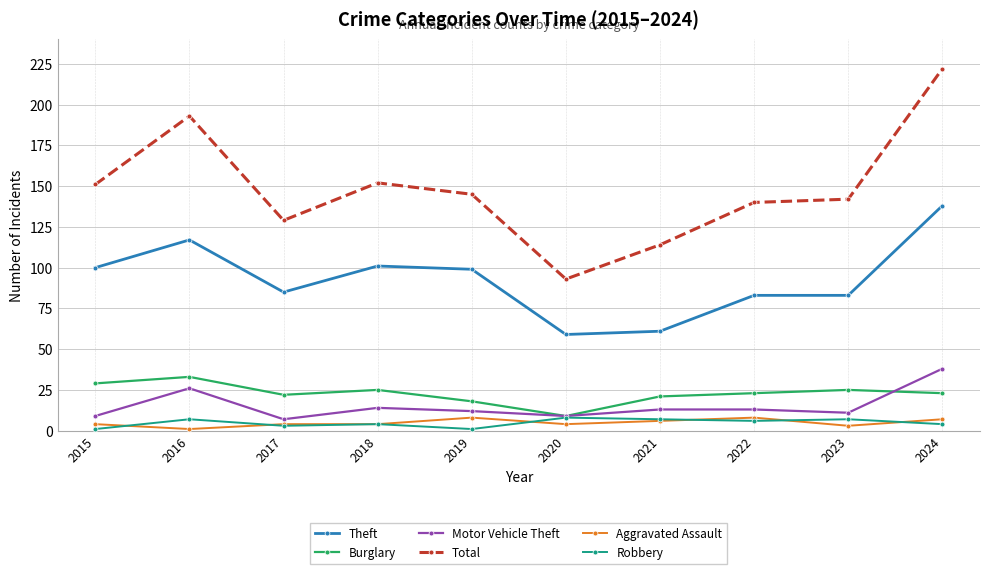

Which series has the largest total across all categories?

Total